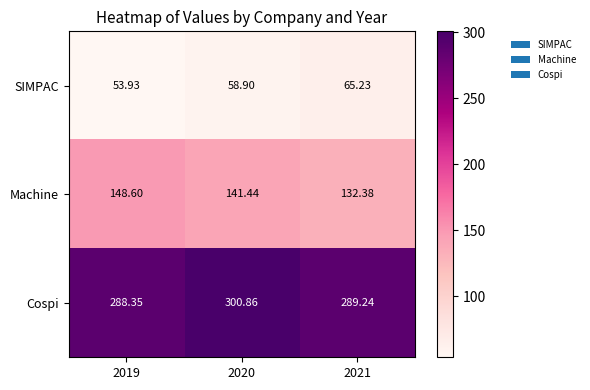

Rank the series at 2021 from highest to lowest value.

Cospi, Machine, SIMPAC